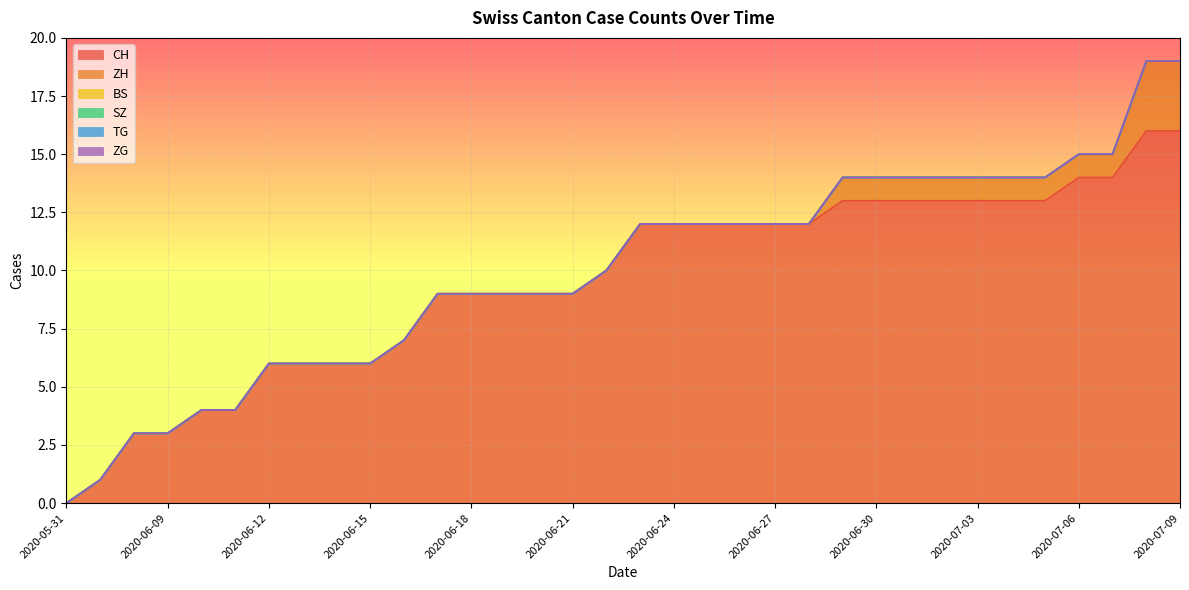

Which series has the widest spread of values?

CH